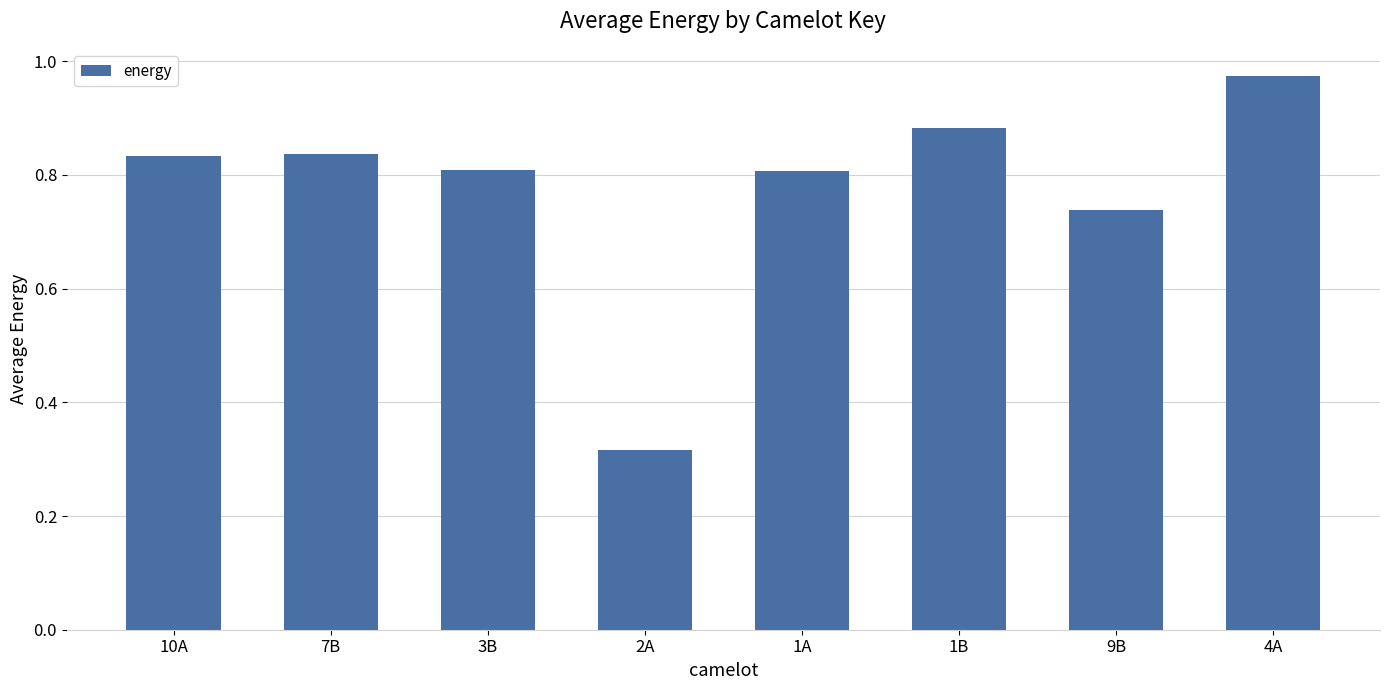

How many distinct data groups are displayed?

1